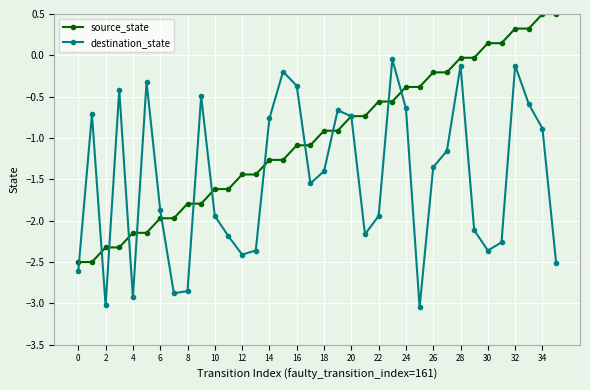

How many intersections are there between source_state and destination_state?

14